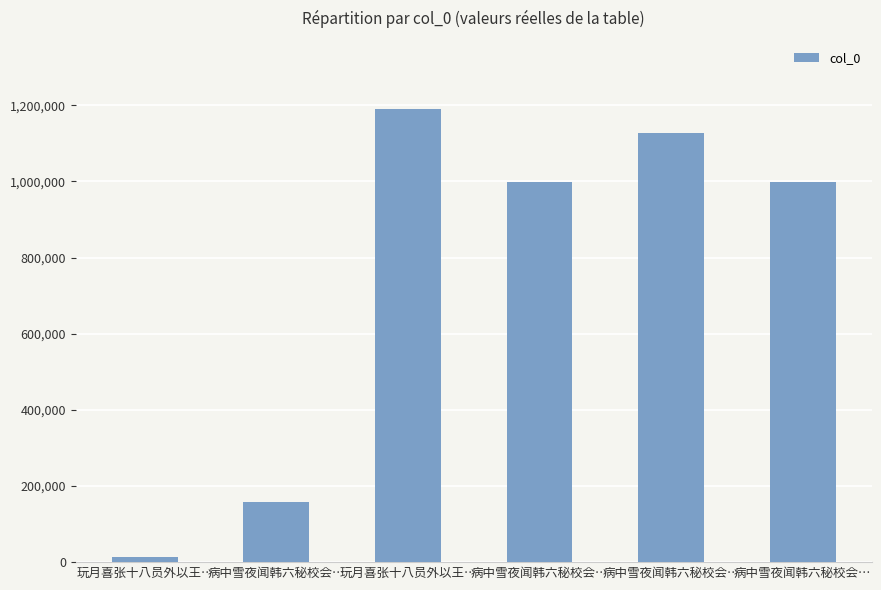

How many bars are there in total?

6